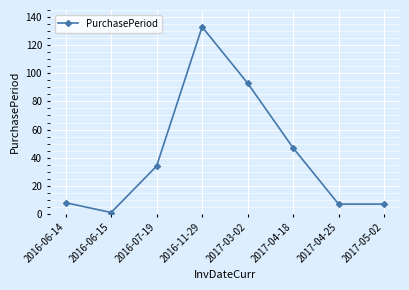

What is the sum of all values?

330